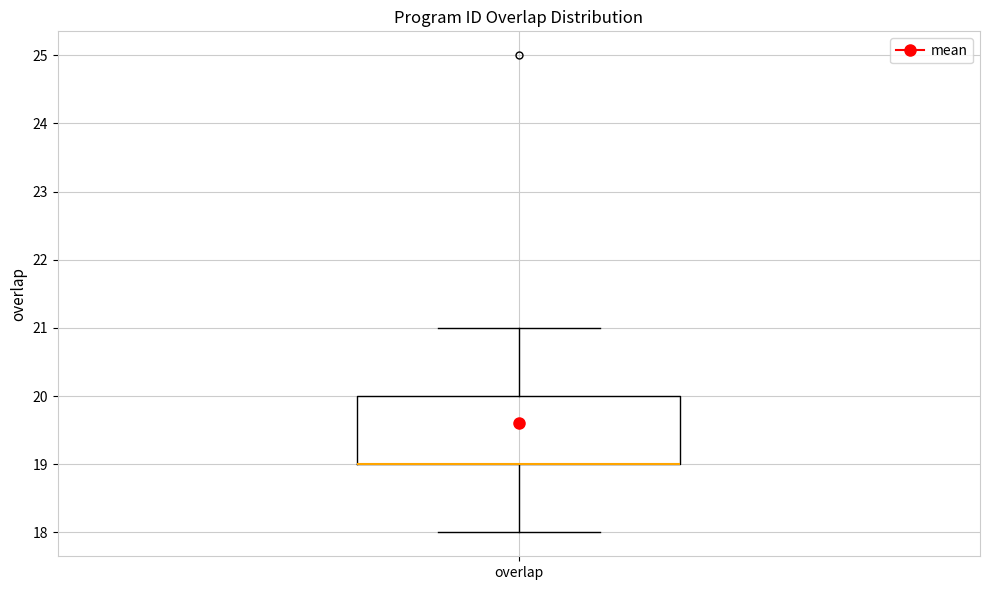

Transcribe this box plot: give where the median line is, the range the box spans, and where the two whiskers end, as read against the y-axis. The values are not printed on the chart, so give them approximately, as read against the axis.

median 19 (drawn on the box's lower edge), box 19 to 20, whiskers 18 to 21